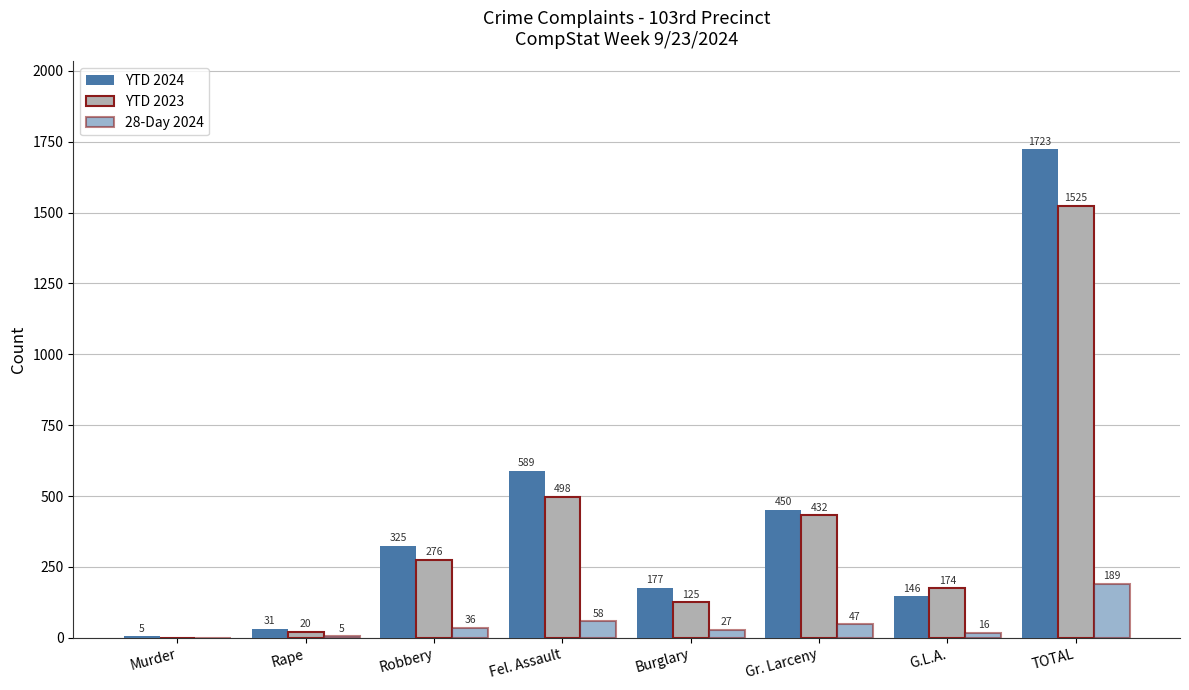

How many categories are shown in the chart?

8